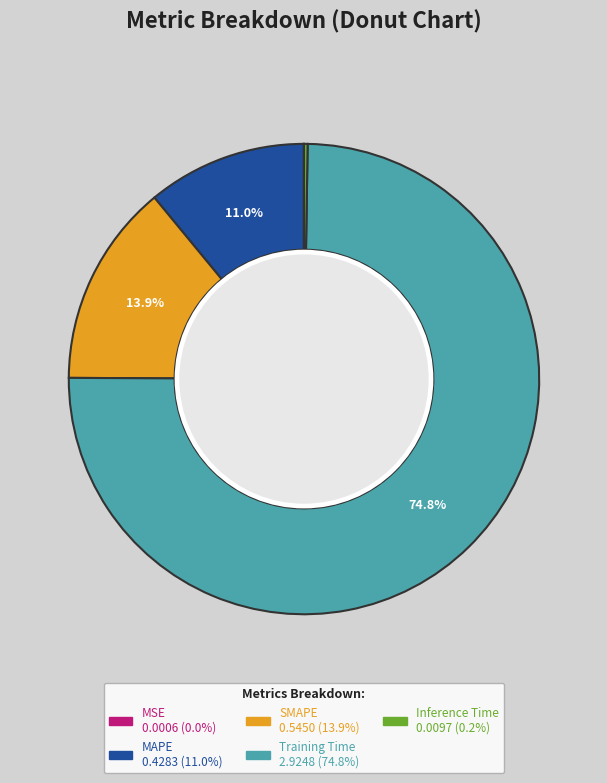

To the nearest percent, what is the difference between the largest and smallest slice percentages?

75%